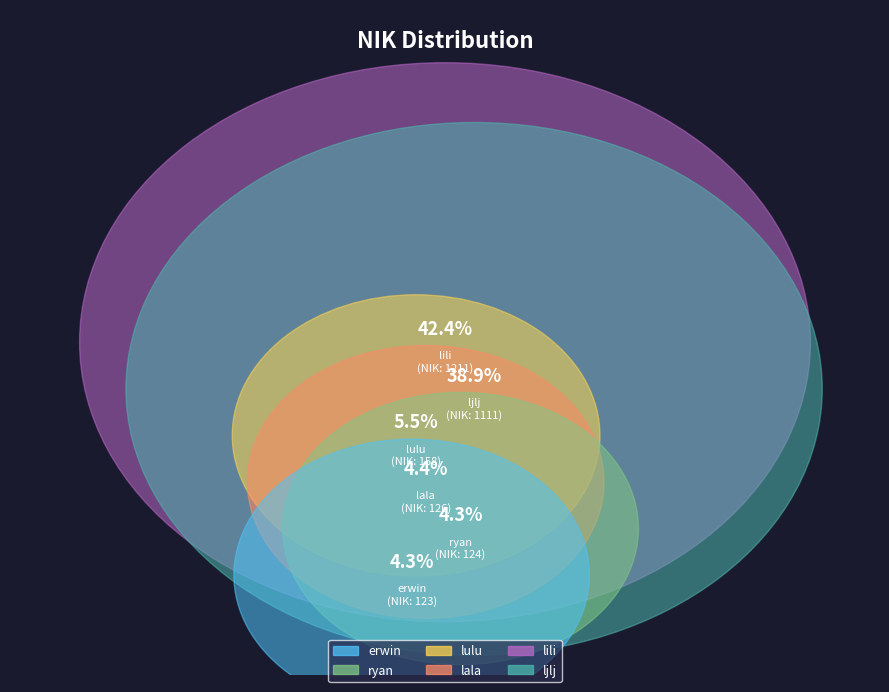

Is there any slice that represents more than half of the pie?

No